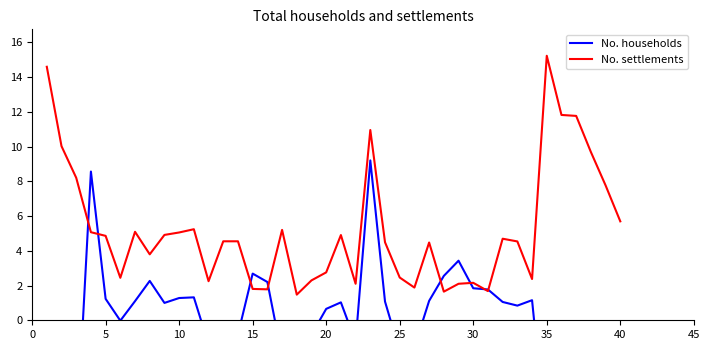

Reading left to right, list all the values displayed in this chart.

No. households: -13.1	-9.1	-7.2	8.6	1.2	-0.0	1.1	2.3	1.0	1.3	1.3	-1.4	-0.8	-0.8	2.7	2.2	-2.1	-2.4	-0.8	0.7	1.0	-1.2	9.2	1.1	-1.8	-1.6	1.1	2.6	3.4	1.8	1.8	1.1	0.8	1.2	-7.3	-7.3	-4.3	-5.5	-3.6	-1.9
No. settlements: 14.6	10.0	8.2	5.1	4.9	2.4	5.1	3.8	4.9	5.1	5.2	2.2	4.5	4.5	1.8	1.8	5.2	1.5	2.3	2.8	4.9	2.1	11.0	4.5	2.5	1.9	4.5	1.6	2.1	2.2	1.7	4.7	4.5	2.4	15.2	11.8	11.8	9.7	7.8	5.7